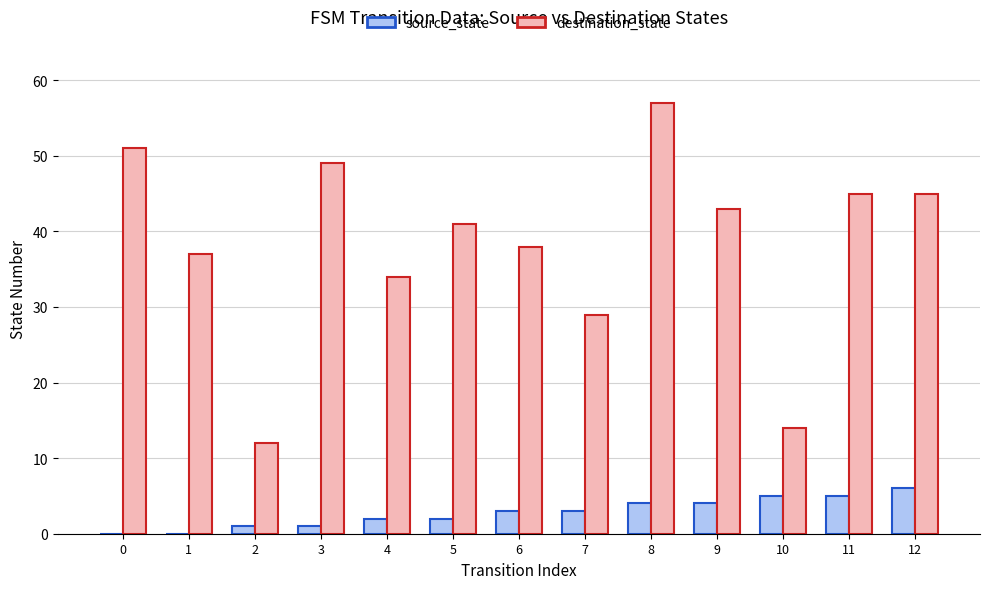

True or false: destination_state has a value of 29 at 7.

True